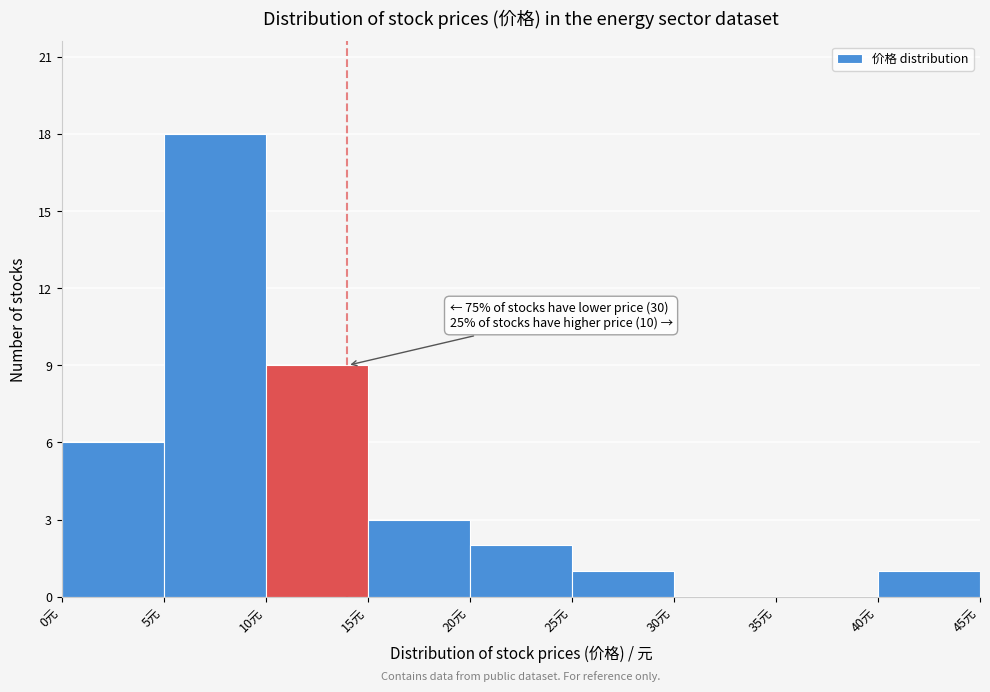

Which range on the x-axis has the tallest bar?

5 to 10